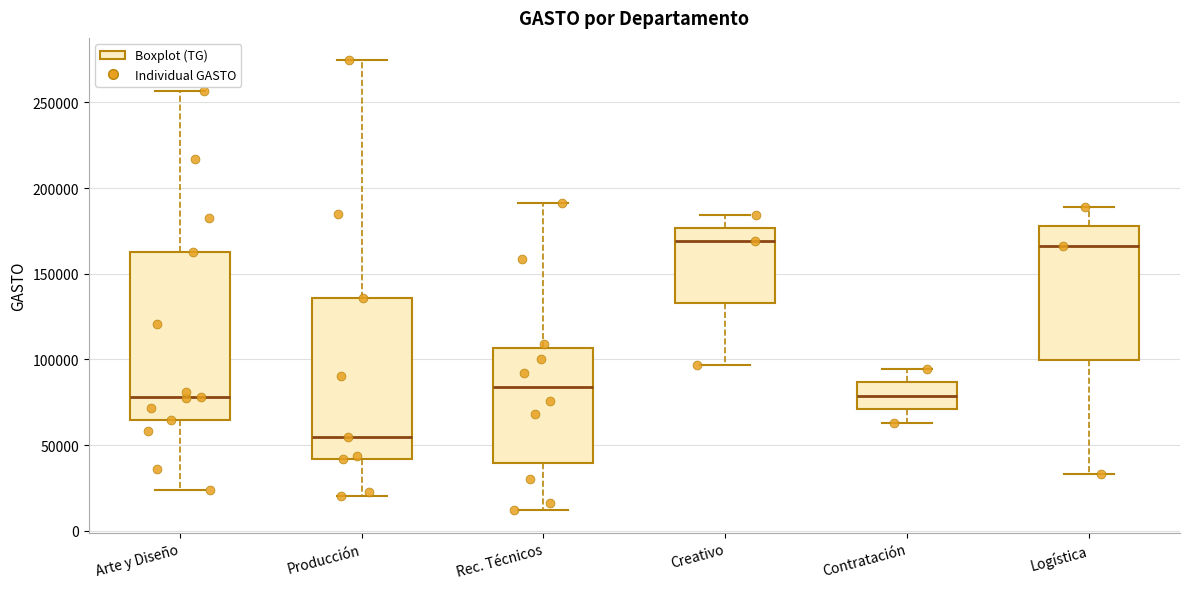

Which box's median line is the lowest?

Producción